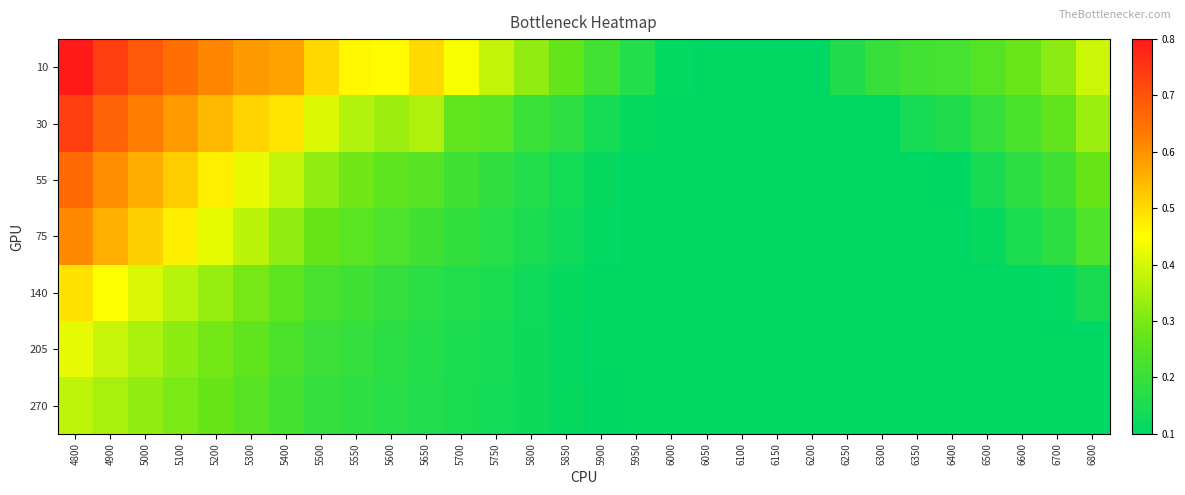

What is the total value across all series at 6300?

0.8